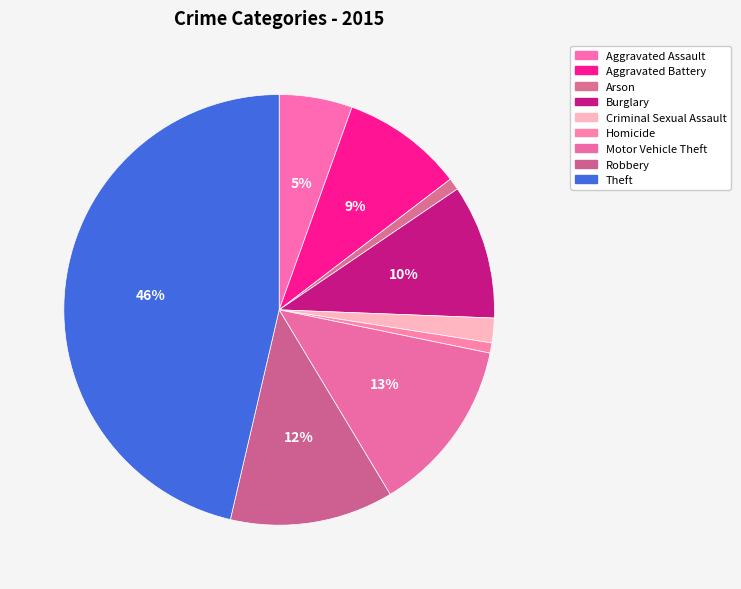

Combined, do Robbery and Aggravated Battery account for over 50%?

No